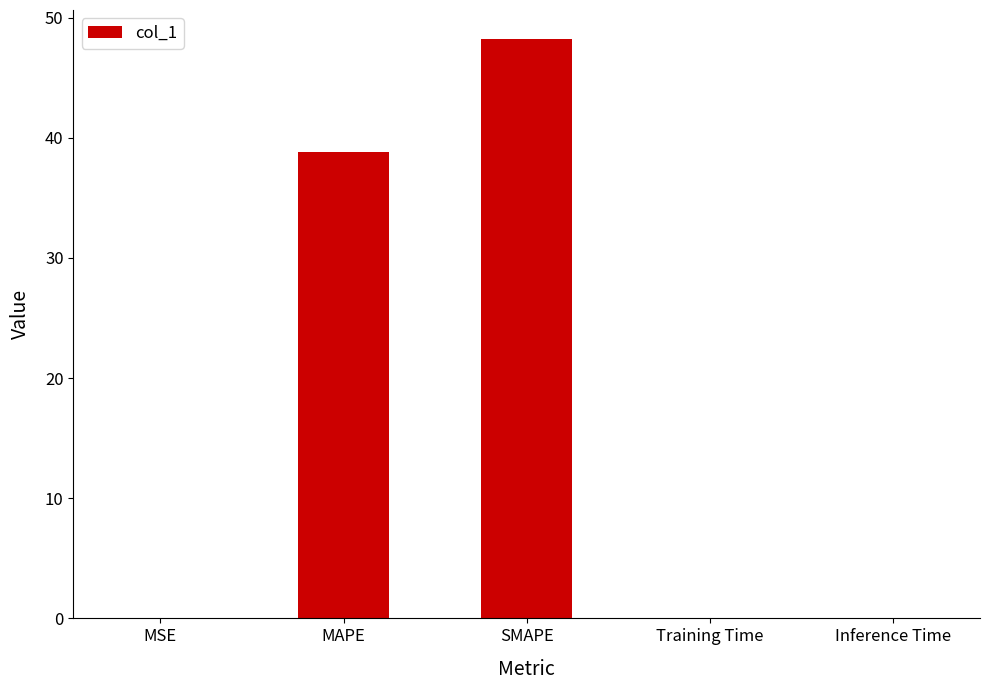

How many categories are shown in the chart?

5